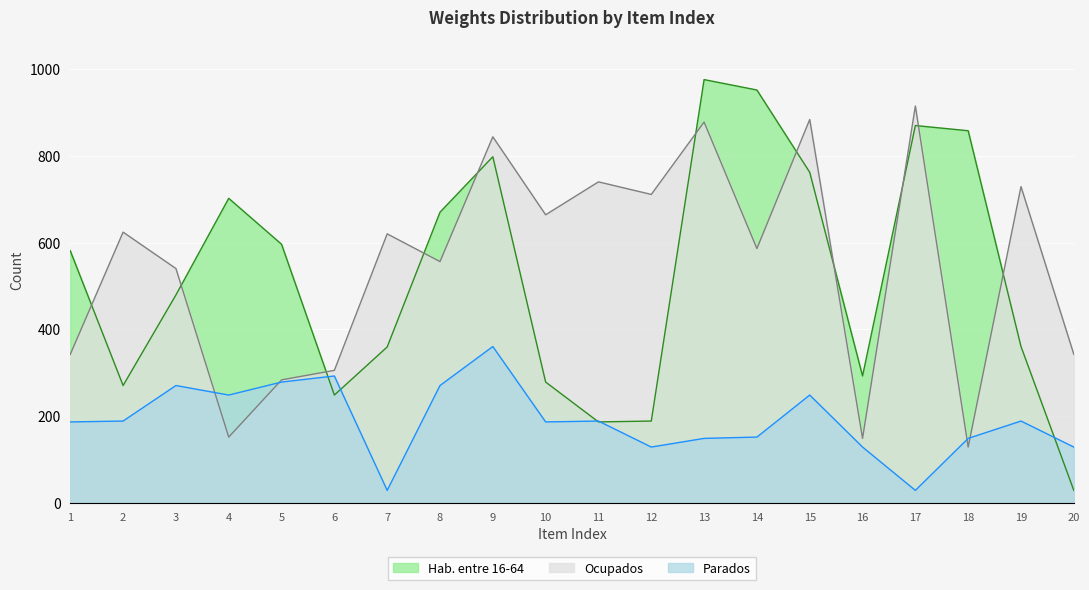

Between which two adjacent categories do Hab. entre 16-64 and Ocupados first intersect?

1 and 2